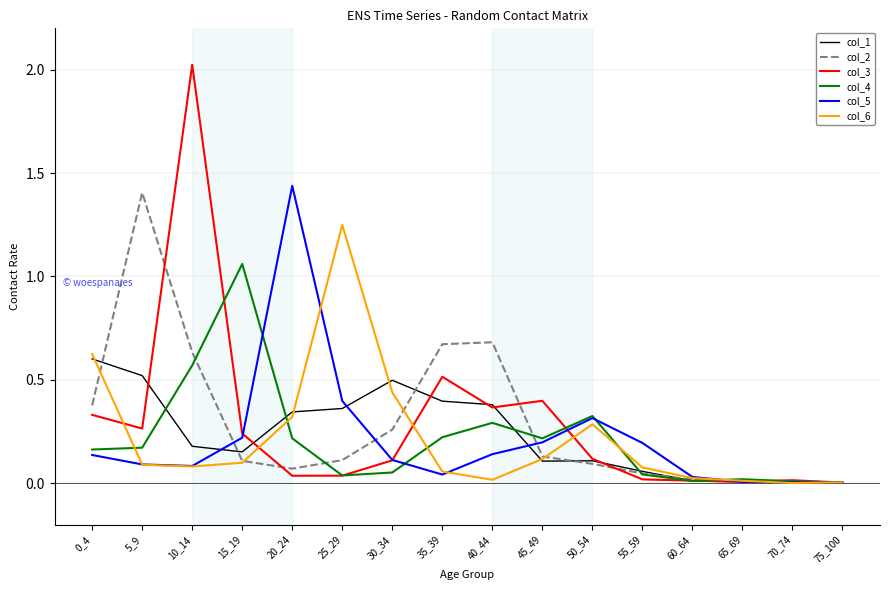

At which category does col_3 reach its first local peak?

10_14